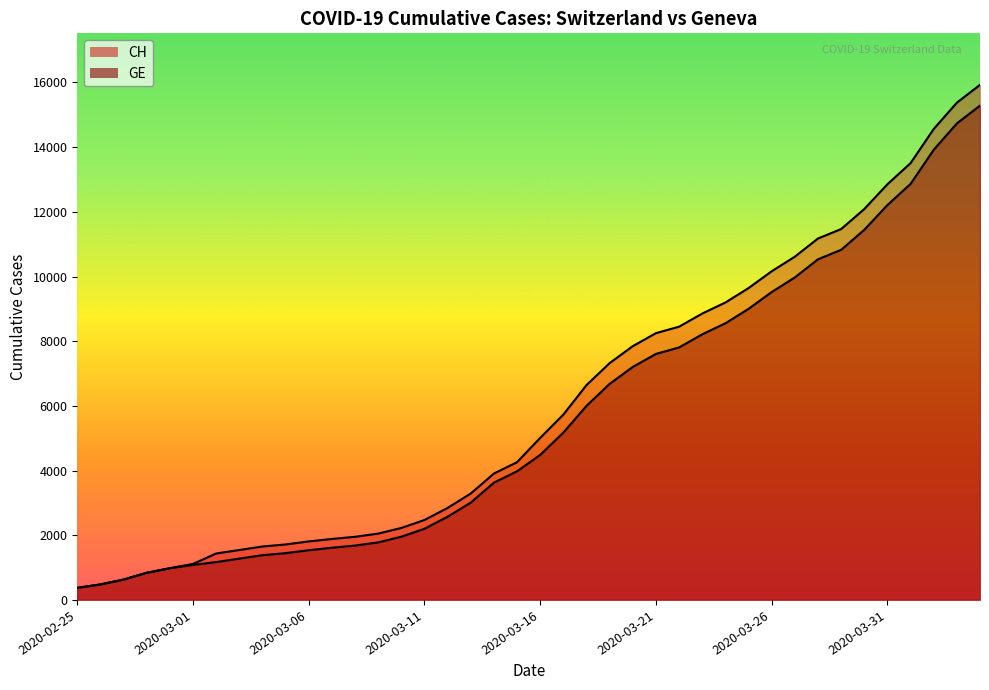

How many lines are shown in the chart?

2